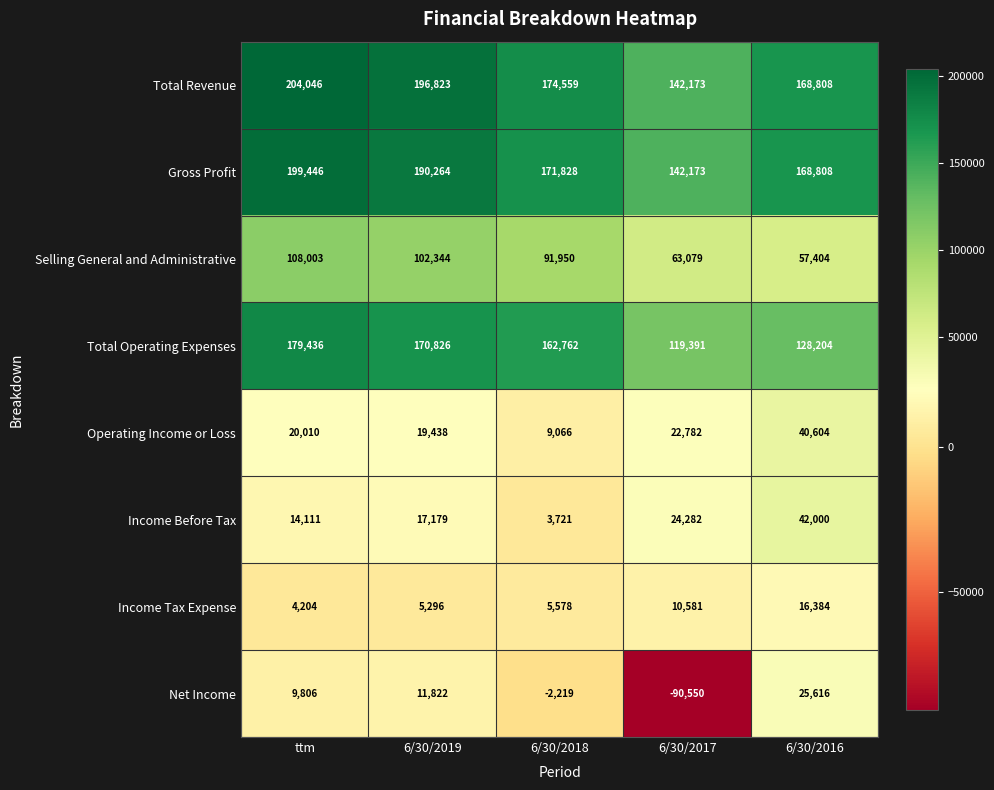

The value of Gross Profit at 6/30/2017 is 95790. True or false?

False